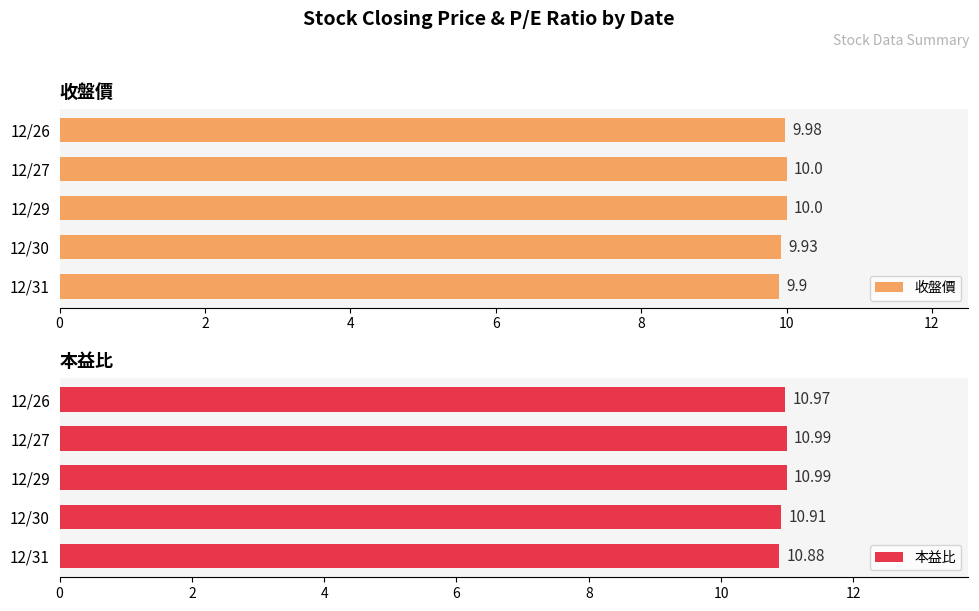

What is the highest value of the 收盤價 series?

10.0